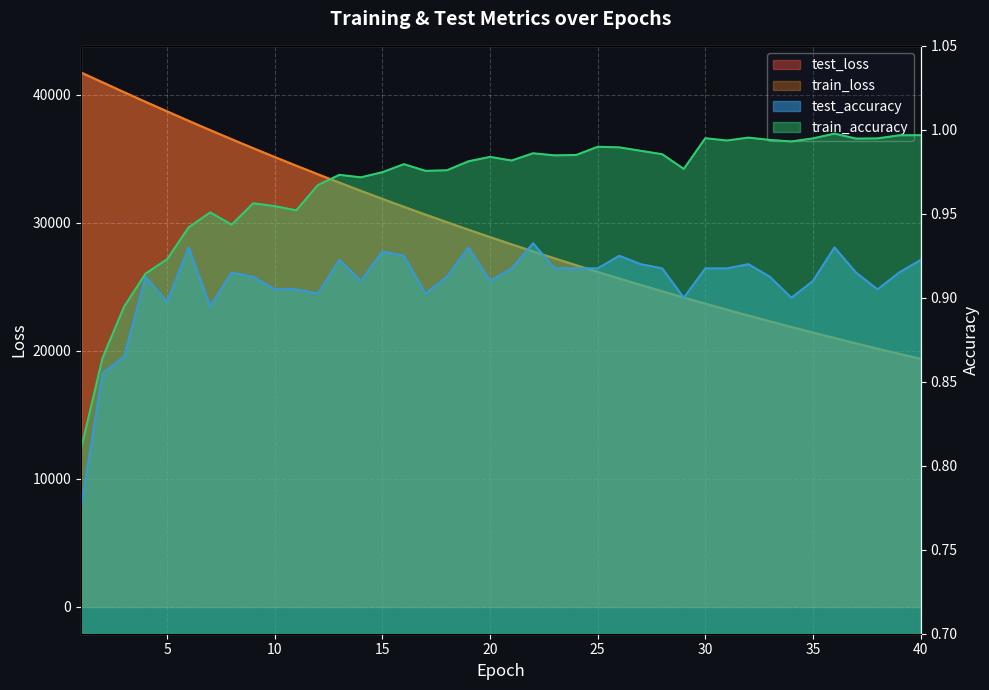

What is the total value across all series at 5?

77408.9